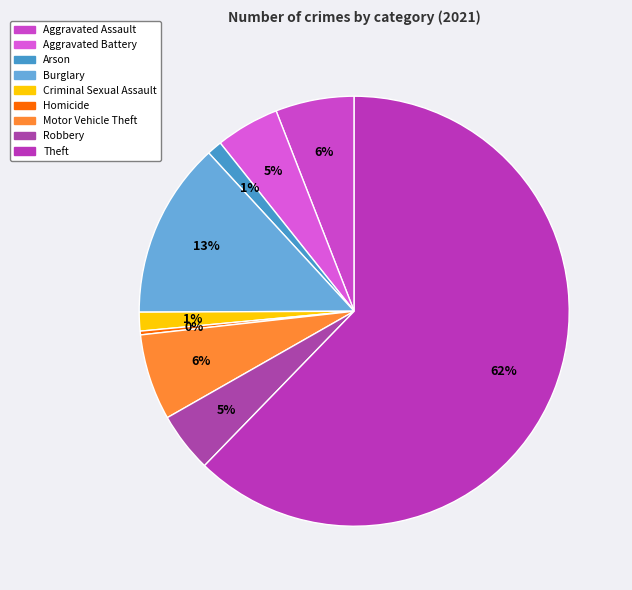

Does Theft represent more than half of the total?

Yes